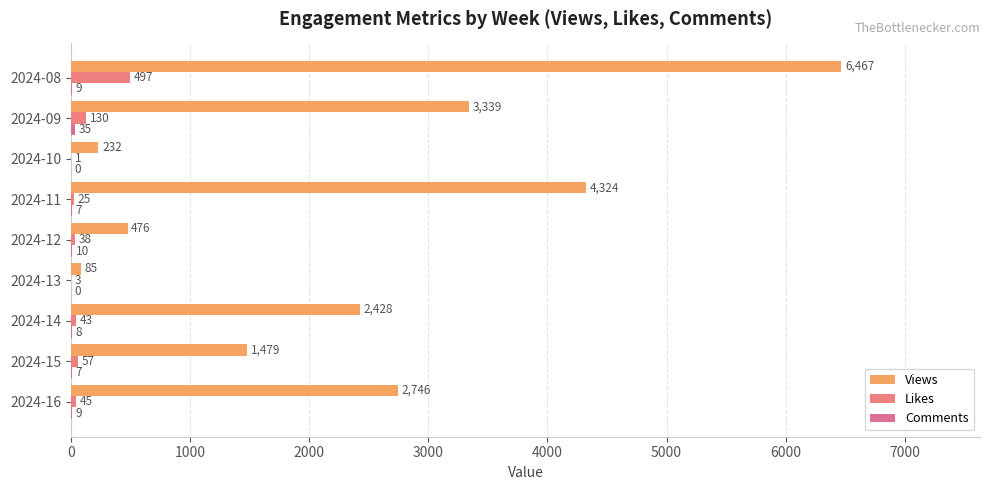

What is the difference between the second highest and second lowest values in the Comments series?

10